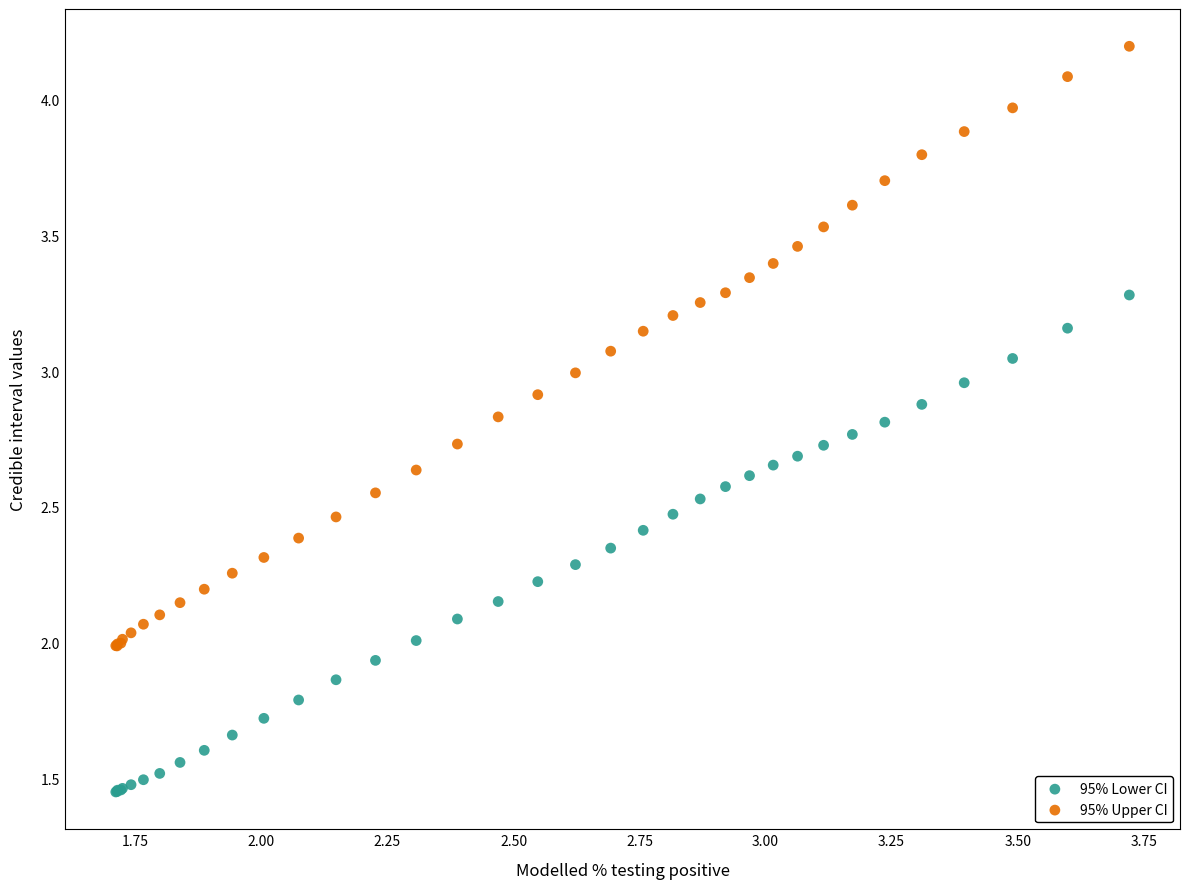

Which series contains the lowest Y value?

95% Lower CI